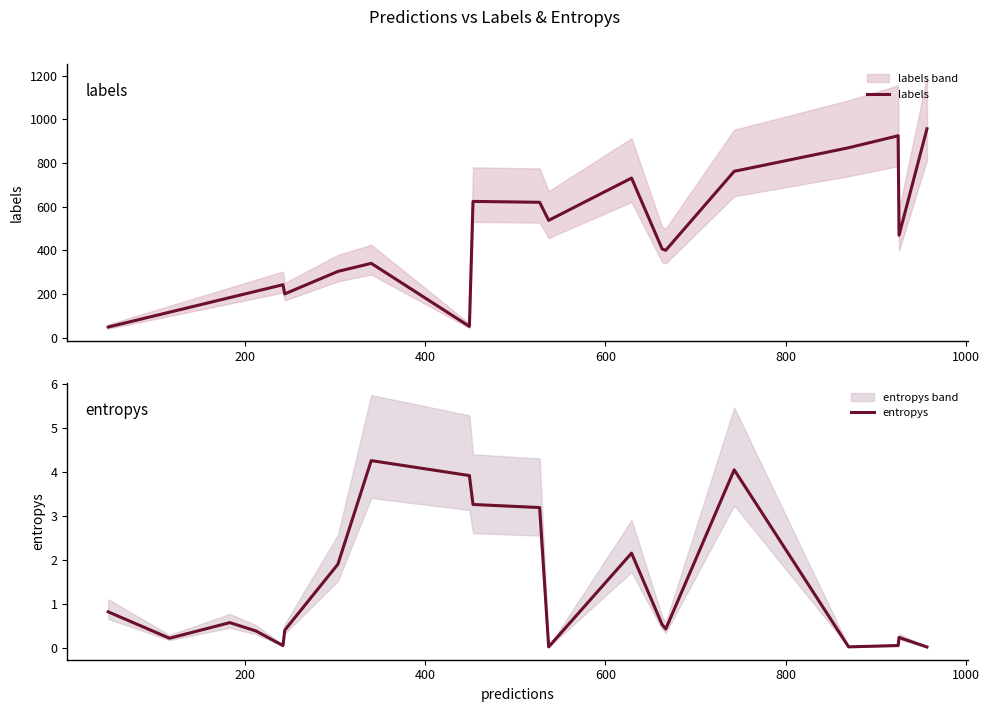

What is the minimum value for labels?

48